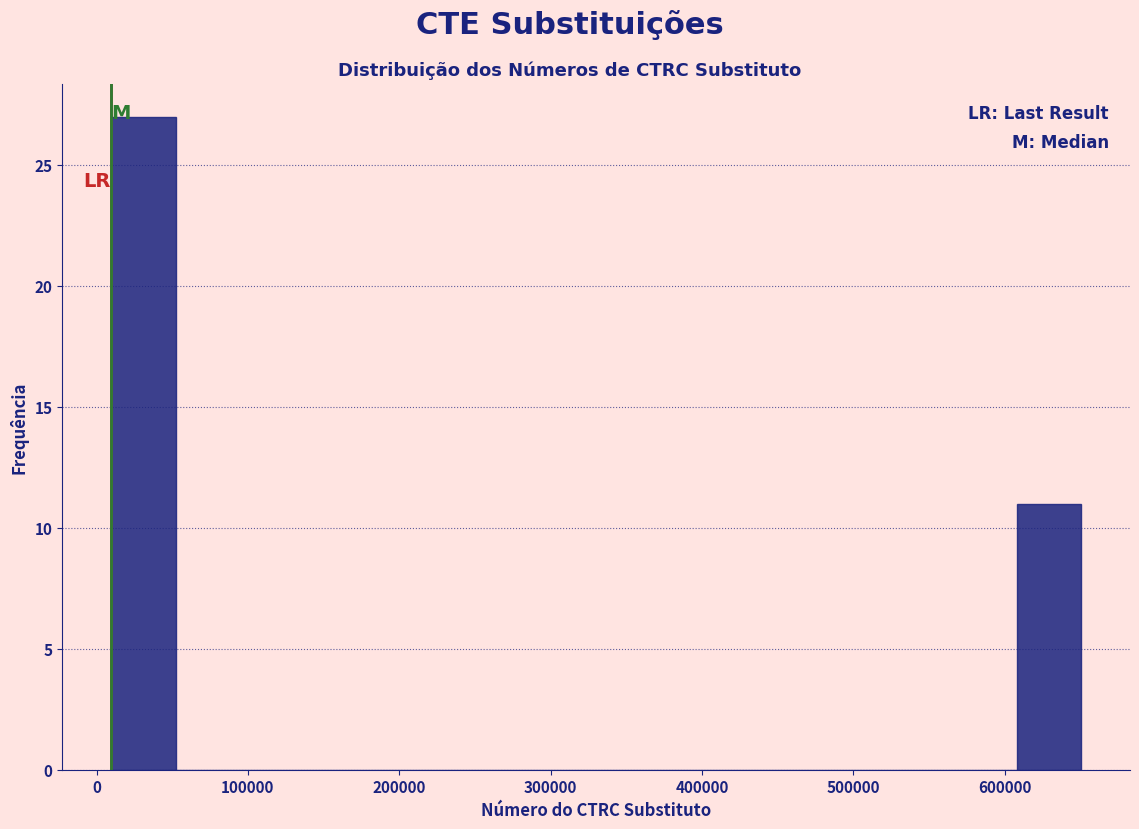

How tall is the bar that spans 10000 to 50000 on the x-axis? Neither the bar edges nor the heights are printed on the chart, so give them approximately, as read against the axes.

27